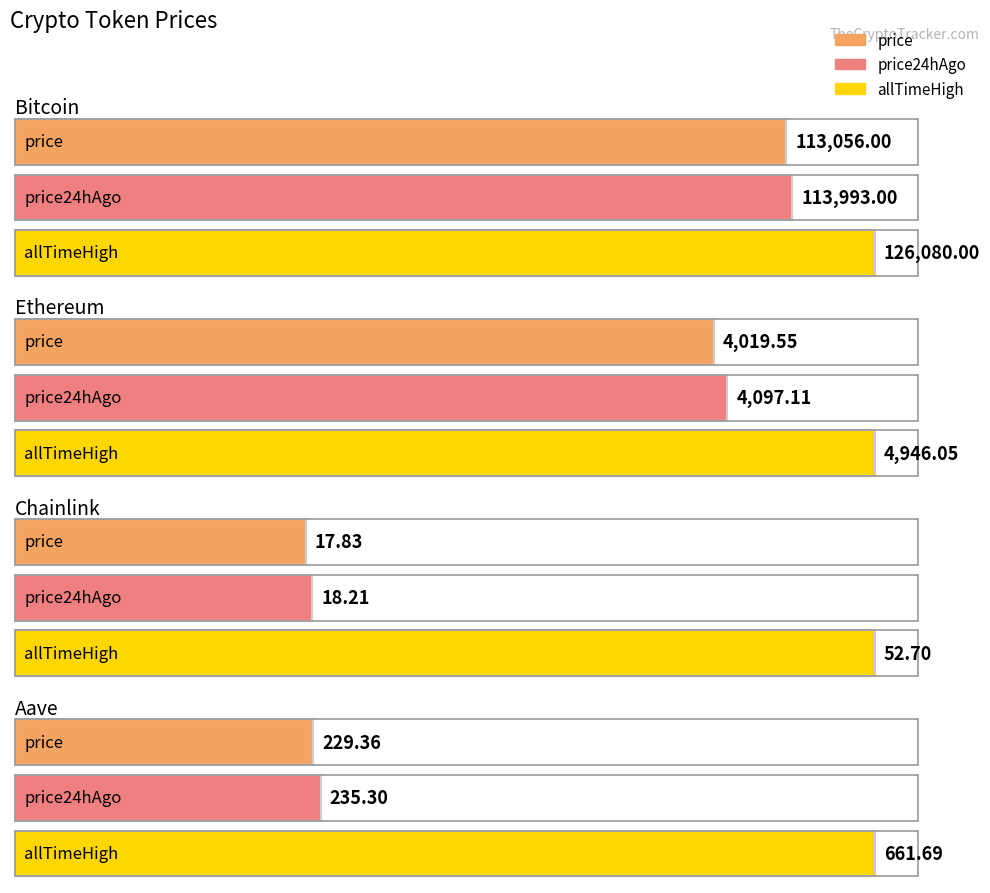

How many values in the price24hAgo series exceed 4097?

2